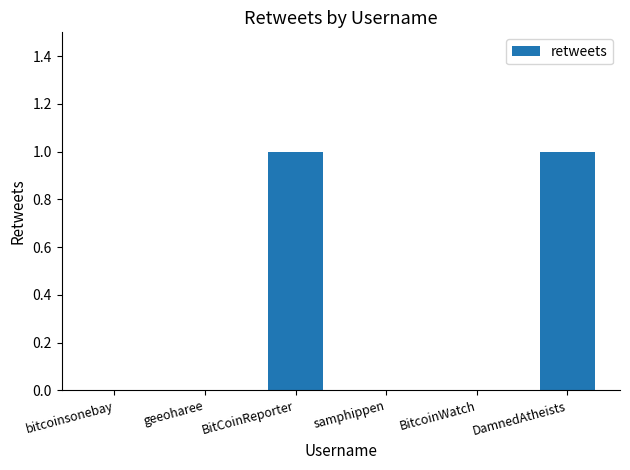

True or false: the data shows 1 at BitCoinReporter.

True